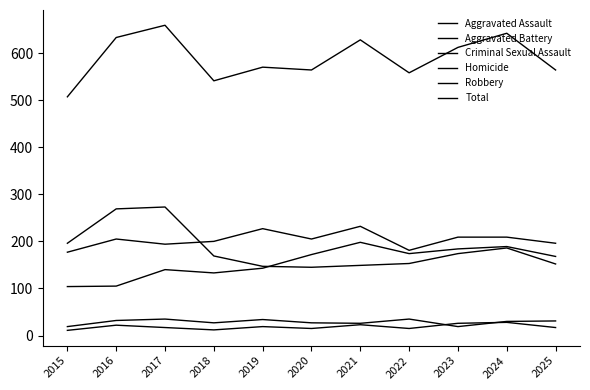

Reading left to right, extract all data points from this chart.

Aggravated Assault: 2015=104	2016=105	2017=140	2018=133	2019=143	2020=172	2021=198	2022=174	2023=184	2024=189	2025=168
Aggravated Battery: 2015=177	2016=205	2017=194	2018=200	2019=227	2020=205	2021=232	2022=181	2023=209	2024=209	2025=196
Criminal Sexual Assault: 2015=19	2016=32	2017=35	2018=27	2019=34	2020=27	2021=26	2022=35	2023=19	2024=30	2025=31
Homicide: 2015=11	2016=22	2017=17	2018=12	2019=19	2020=15	2021=23	2022=15	2023=26	2024=28	2025=17
Robbery: 2015=196	2016=269	2017=273	2018=169	2019=147	2020=145	2021=149	2022=153	2023=174	2024=186	2025=152
Total: 2015=507	2016=633	2017=659	2018=541	2019=570	2020=564	2021=628	2022=558	2023=612	2024=642	2025=564